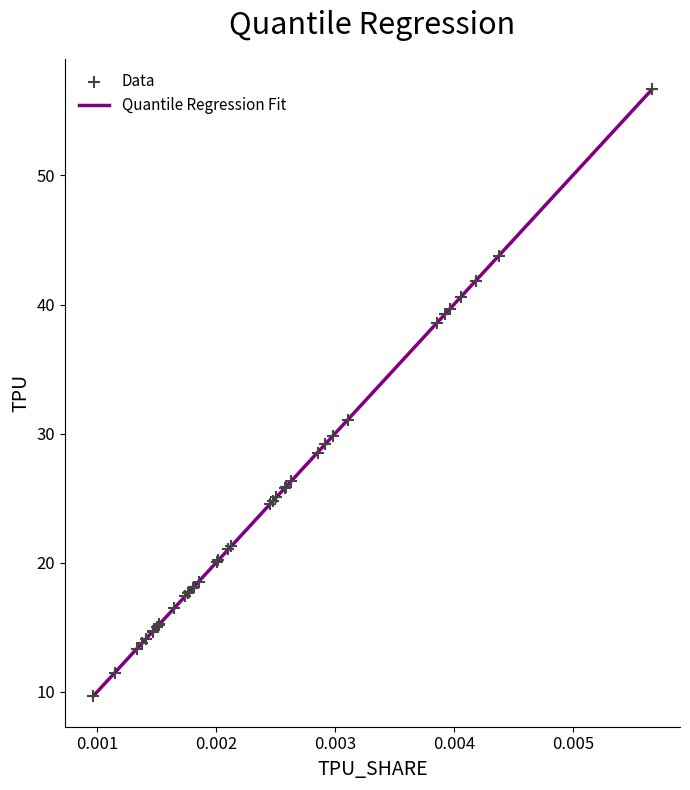

What Y value in the scatter plot is closest to 33?

31.1